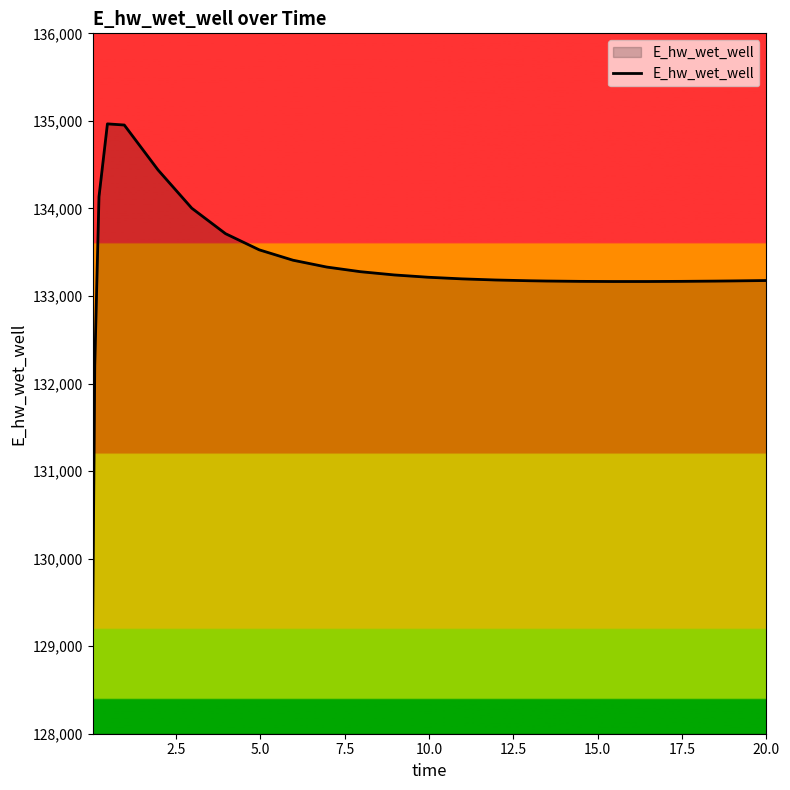

What is the smallest value displayed?

129196.1